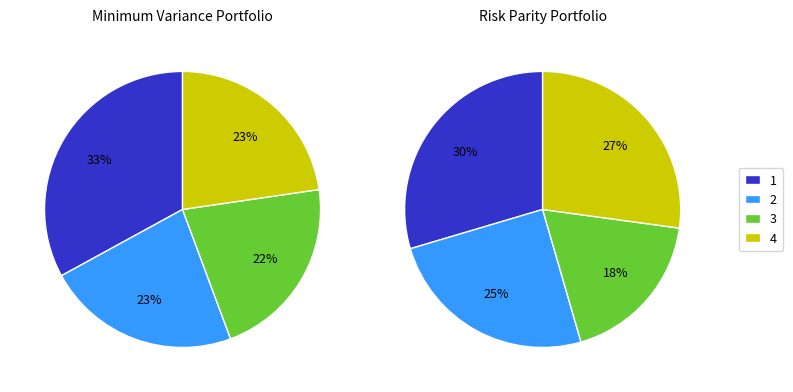

True or false: Row 6 accounts for 26% of the total.

False